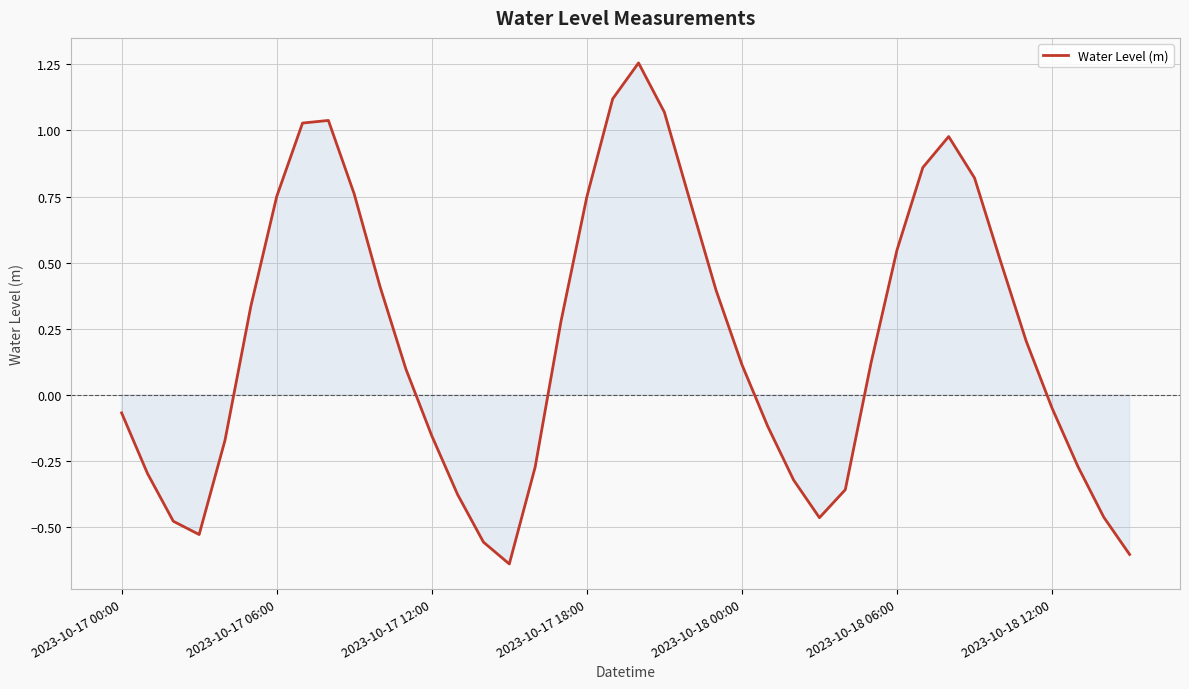

What is the difference between the maximum and minimum values?

1.9